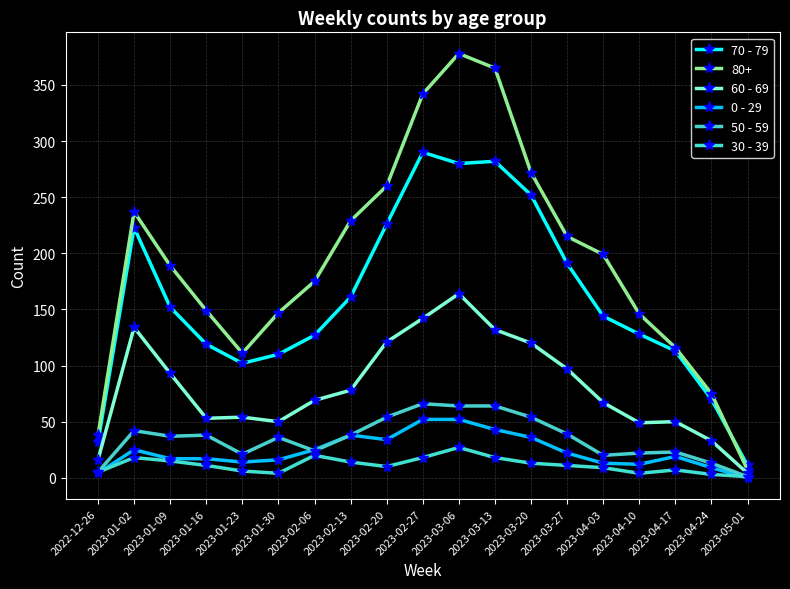

True or false: 0 - 29 and 70 - 79 cross at least once.

False